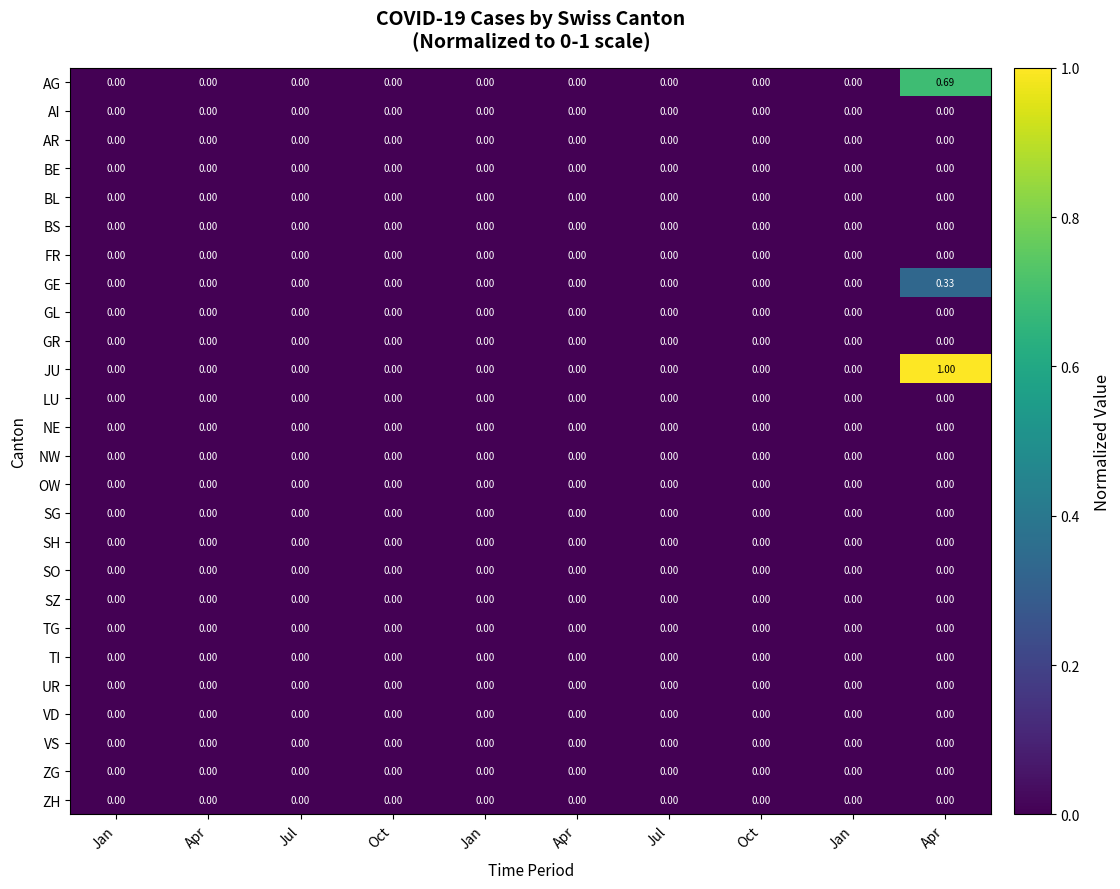

How many distinct data groups are displayed?

26